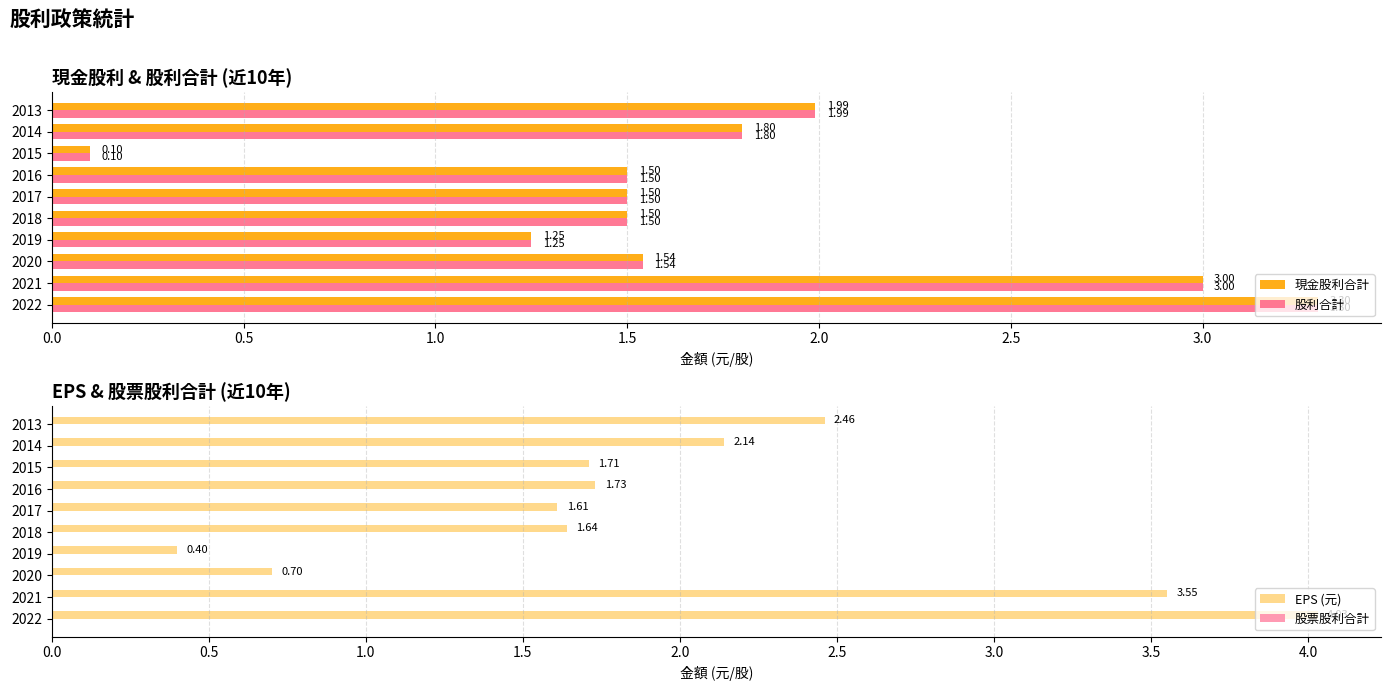

What is the sum of all 現金股利合計 values?

17.5